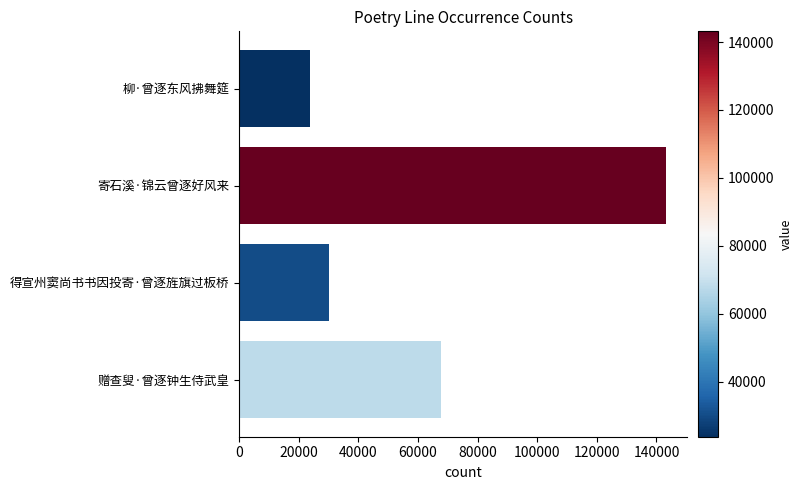

What is the average value?

66177